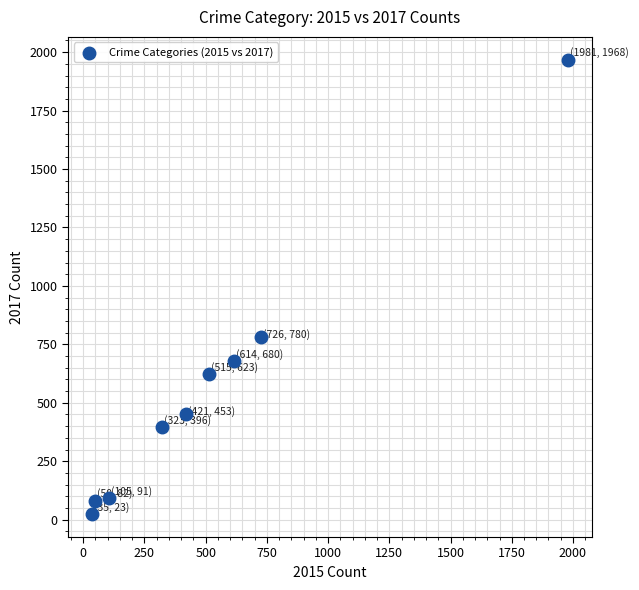

What Y value in the scatter plot is closest to 995?

780